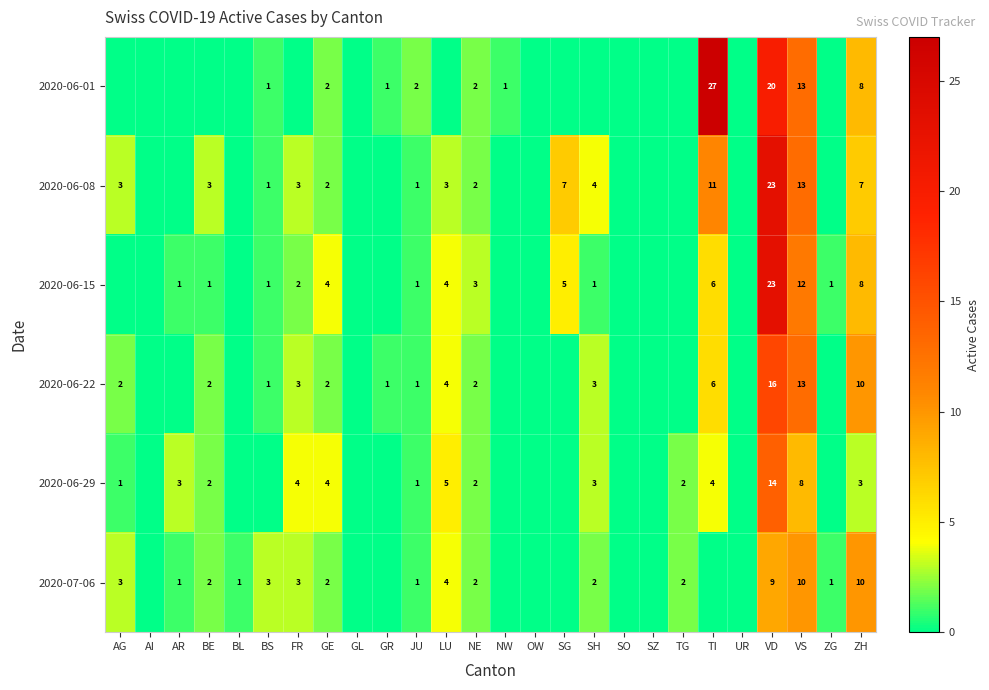

True or false: 2020-06-08 has a value of 3 at LU.

True